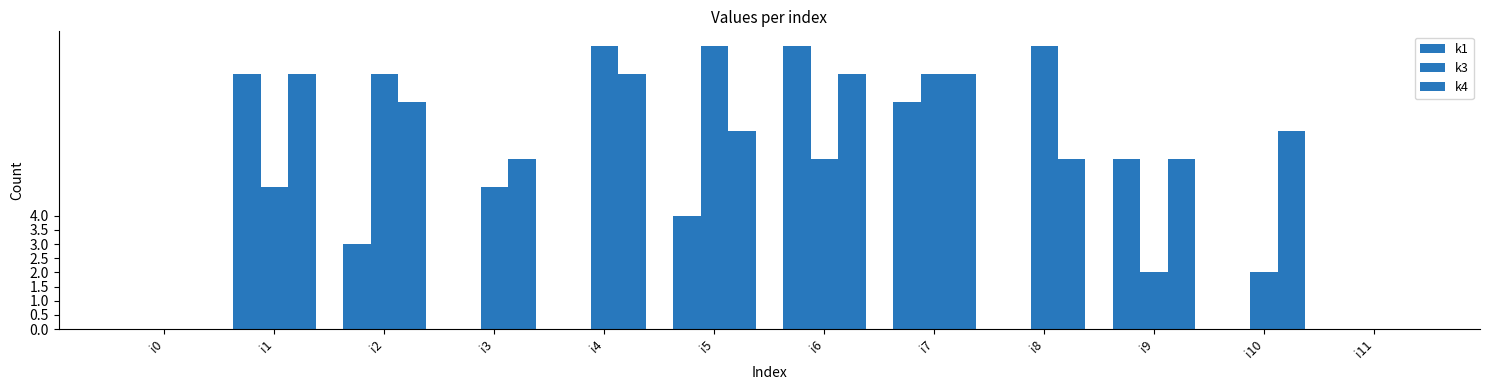

How many data points does each series have?

12